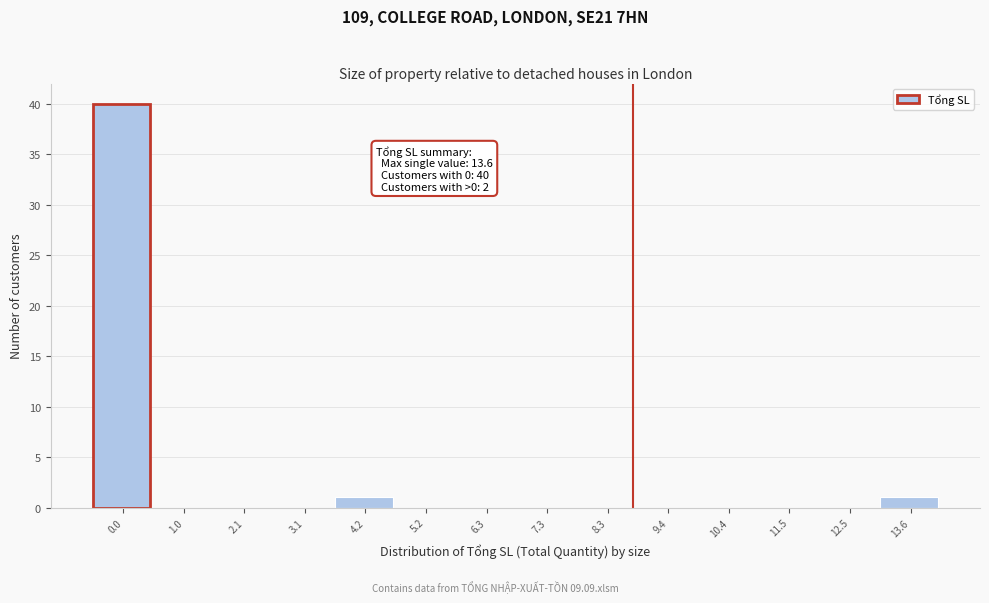

Reading left to right, extract all data points from this chart.

0.0=40	1.0=0	2.1=0	3.1=0	4.2=1	5.2=0	6.3=0	7.3=0	8.3=0	9.4=0	10.4=0	11.5=0	12.5=0	13.6=1